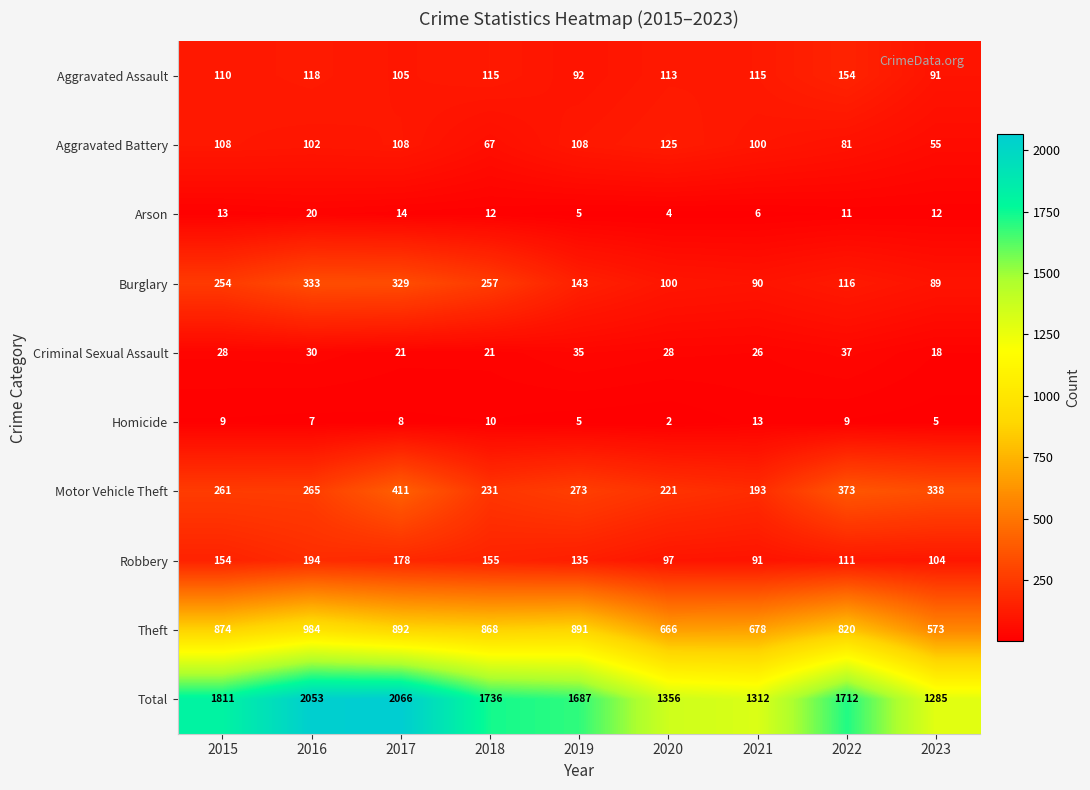

Which series has the widest spread of values?

Total